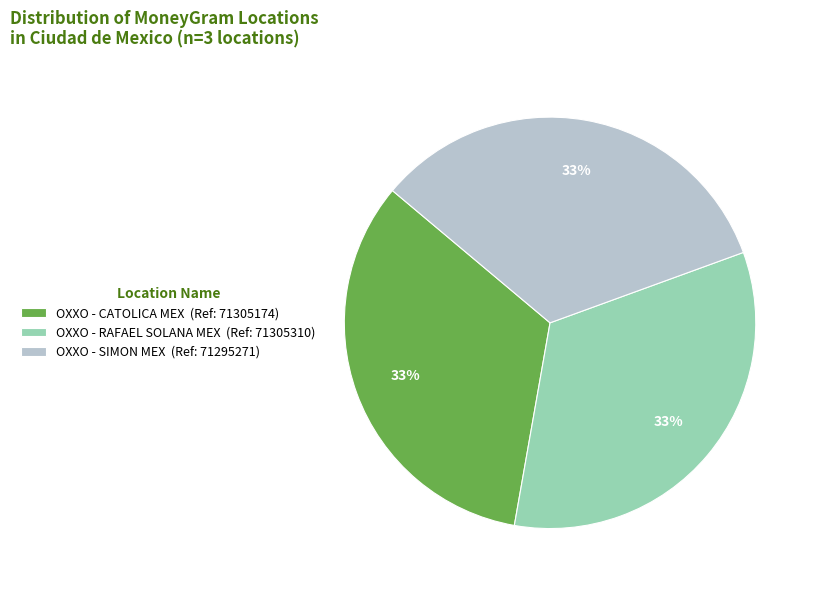

What percentage is the OXXO - CATOLICA MEX (Ref: 71305174) slice, to the nearest percent?

33%